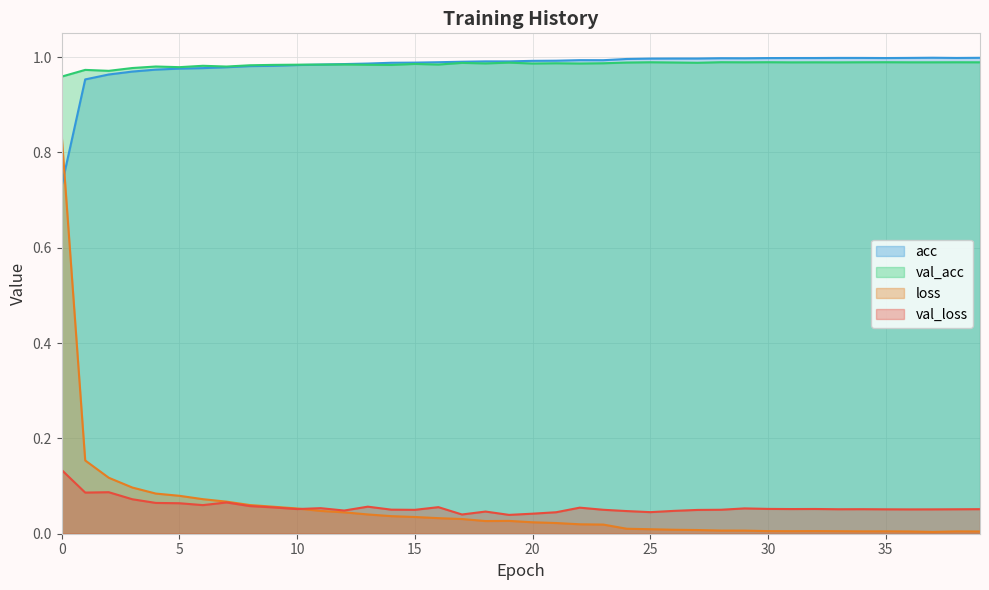

The value of acc at 3 is 1.0. True or false?

True